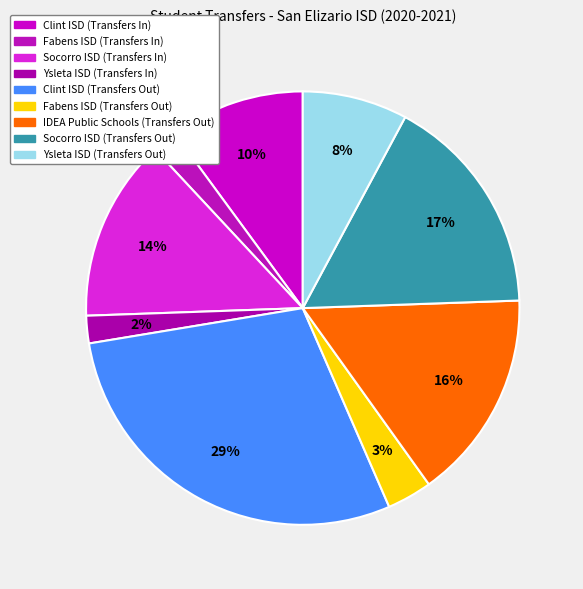

True or false: Clint ISD (Transfers Out) accounts for 40% of the total.

False